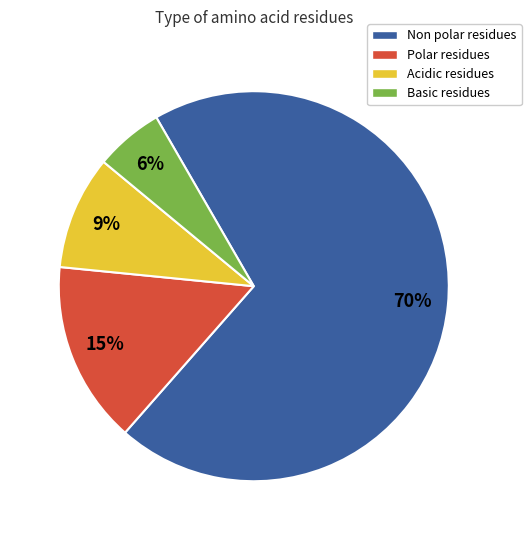

What is the ratio of the value at Basic residues to the value at Polar residues?

0.4